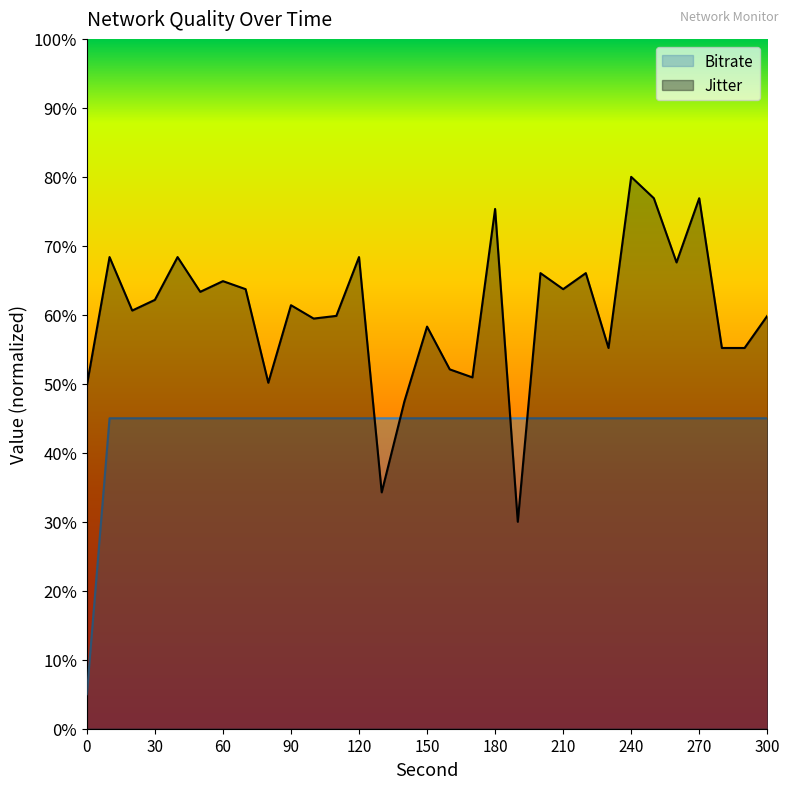

What is the label of the 24th point from the left?

230.0